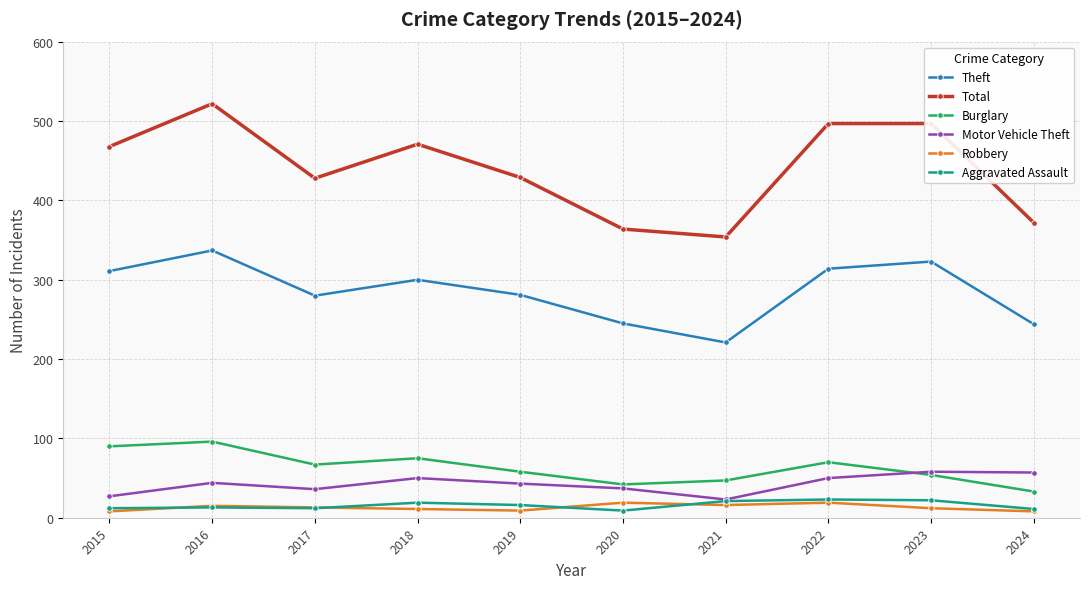

What is the sum of all Robbery values?

130